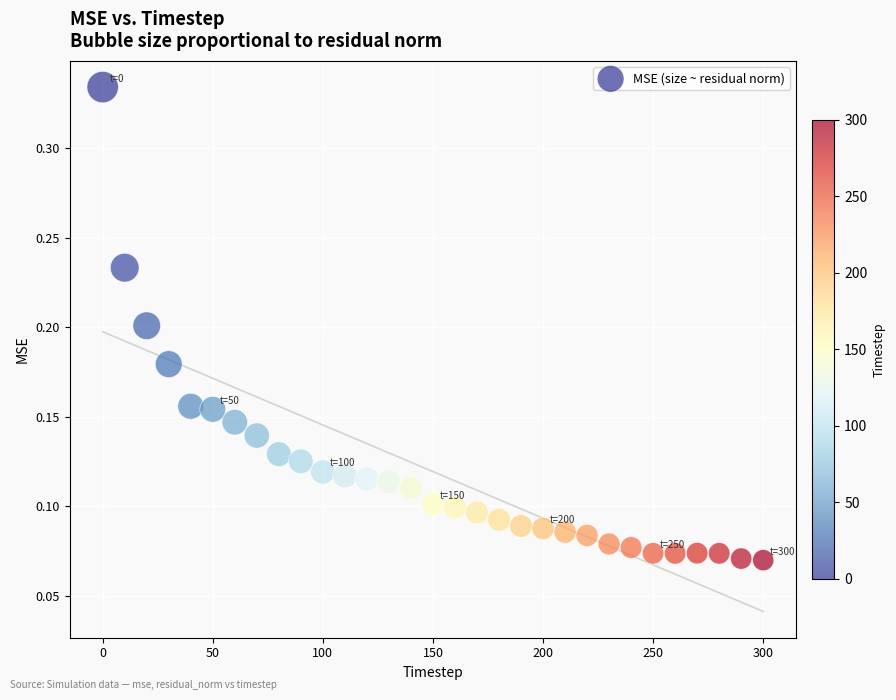

What is the range of X values (max minus min)?

300.0